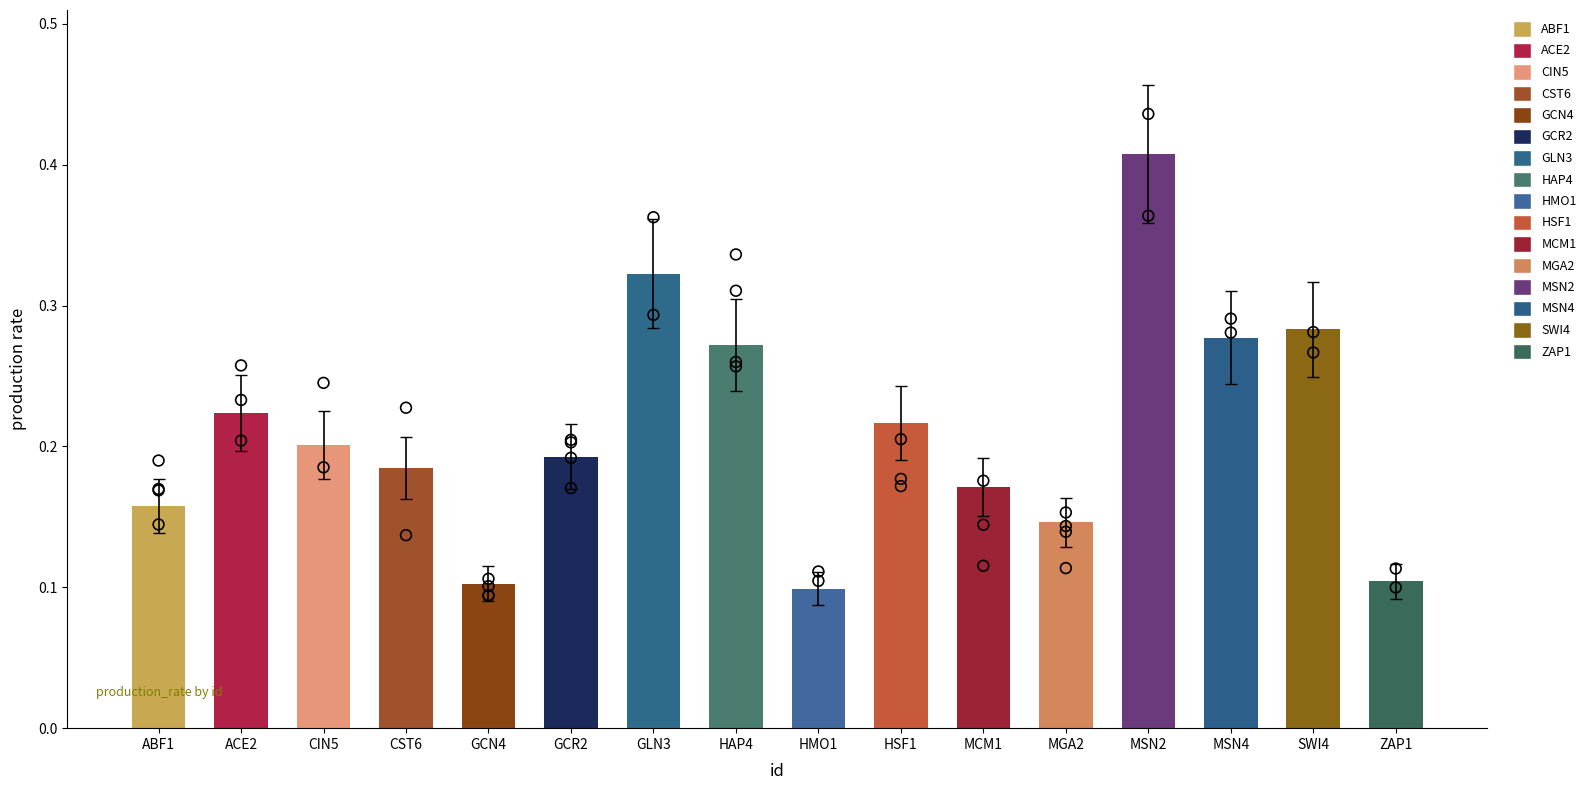

What is the change in value from GLN3 to MCM1?

-0.2